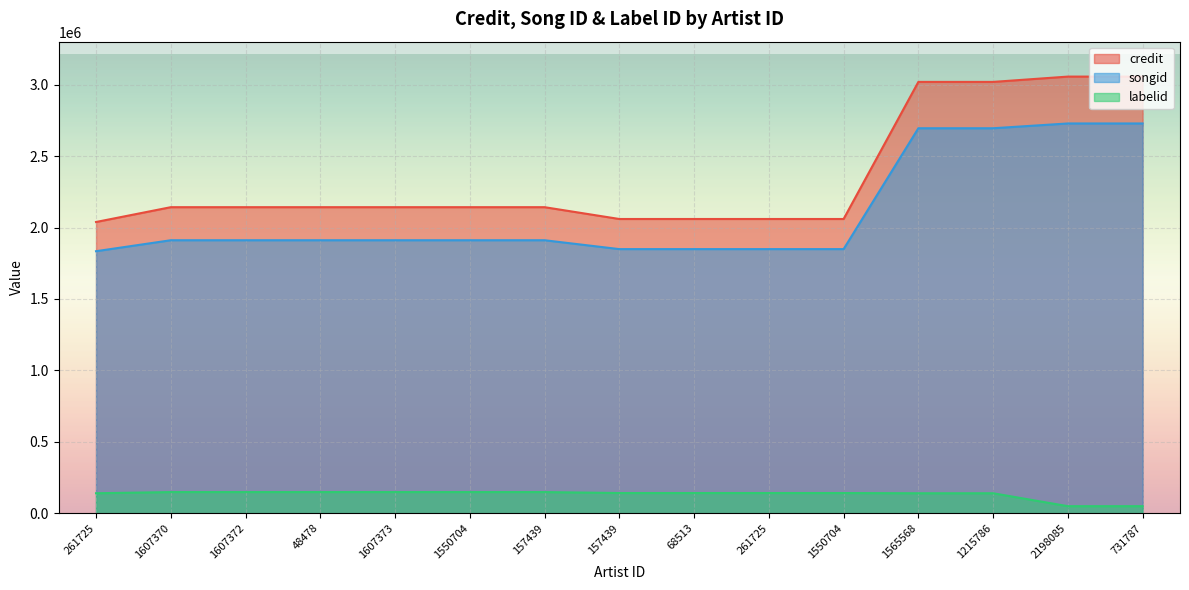

Is the value of credit at 68513 greater than the value of songid at 261725?

Yes